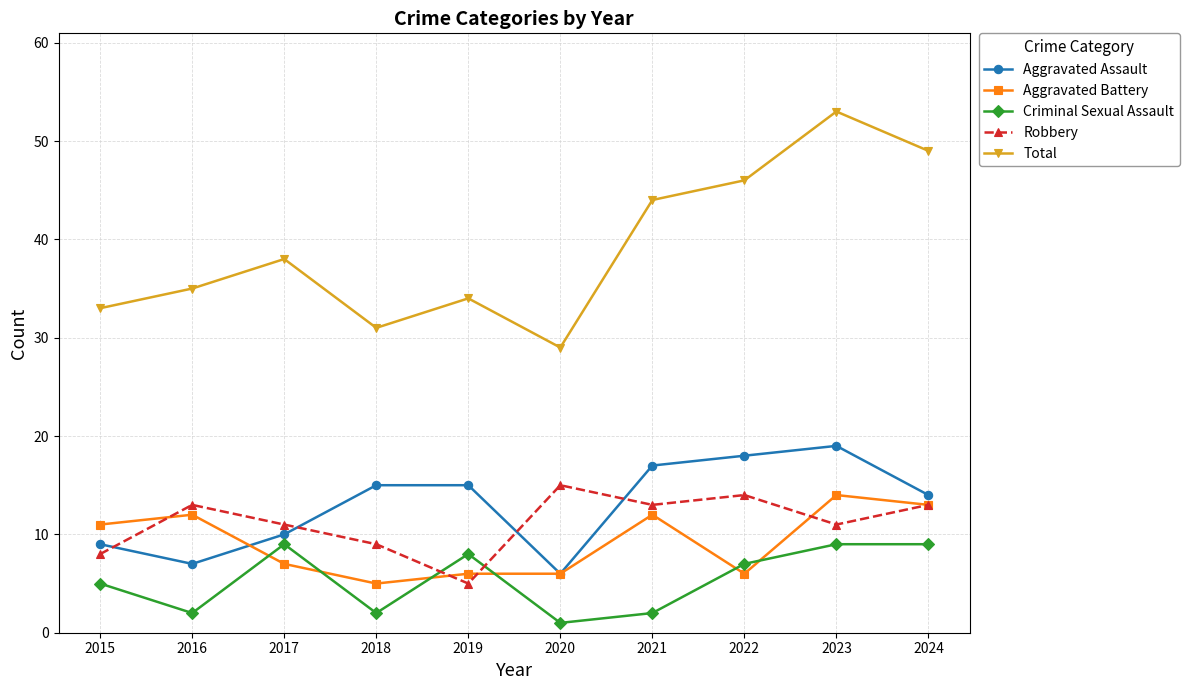

List the labels in order of Total value, largest first.

2023, 2024, 2022, 2021, 2017, 2016, 2019, 2015, 2018, 2020